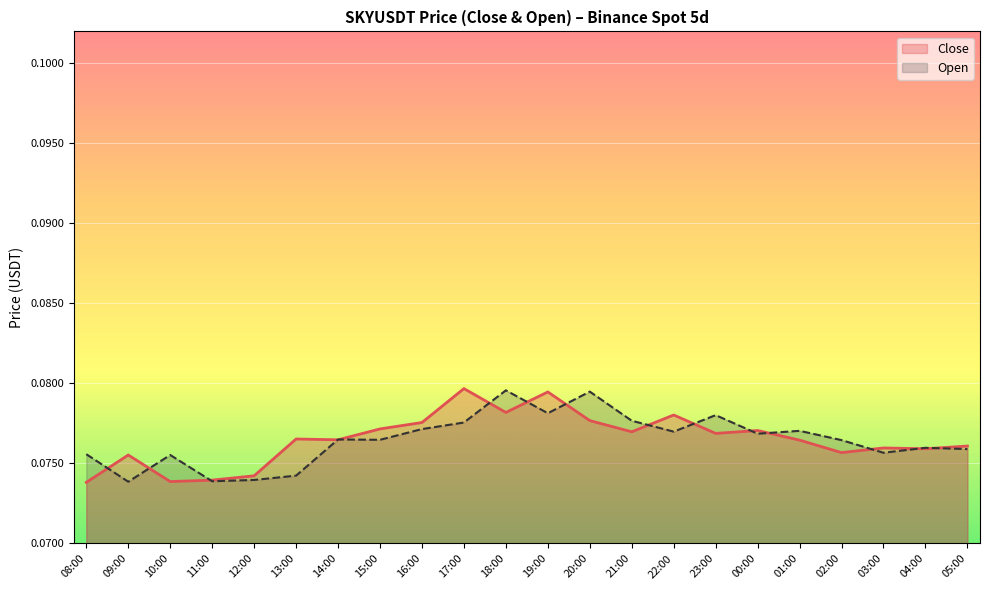

What is the sum of all Open values?

1.7